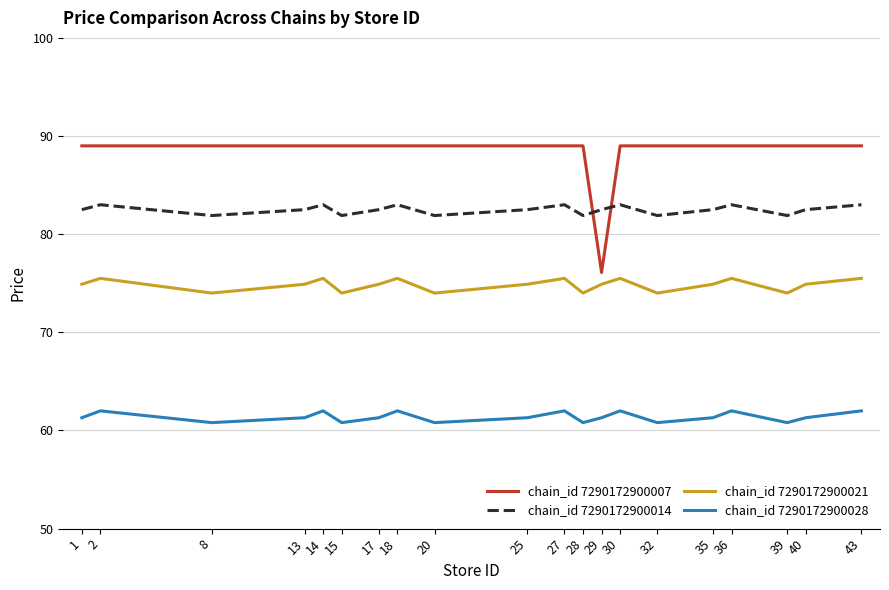

How many interior local peaks does the chain_id 7290172900021 series have?

6